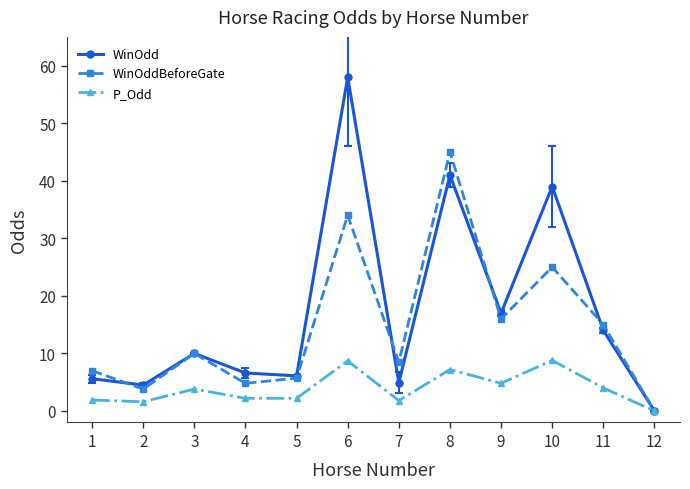

Is the value of P_Odd at 2 greater than the value of WinOdd at 10?

No